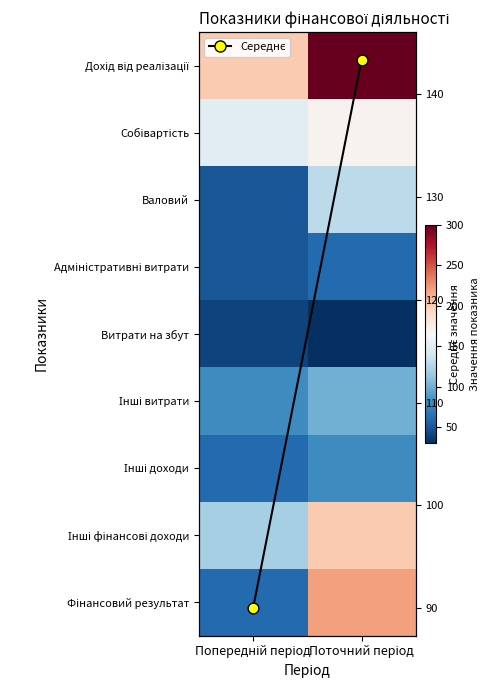

At which category is the sum across all series the highest?

Поточний період